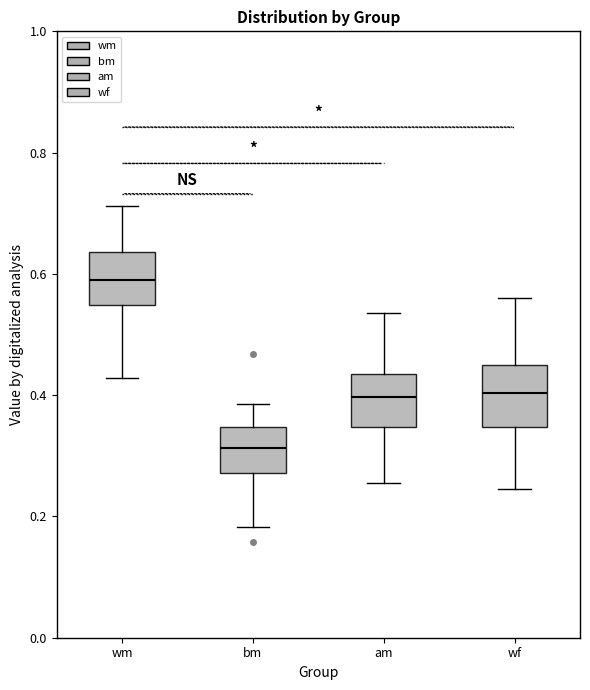

Reading left to right, read every box against the y-axis: the position of its median line, the range the box covers, and the ends of its whiskers. The values are not printed on the chart, so give them approximately, as read against the axis.

wm: median 0.60, box 0.54 to 0.64, whiskers 0.42 to 0.72
bm: median 0.32, box 0.28 to 0.34, whiskers 0.18 to 0.38
am: median 0.40, box 0.34 to 0.44, whiskers 0.26 to 0.54
wf: median 0.40, box 0.34 to 0.44, whiskers 0.24 to 0.56